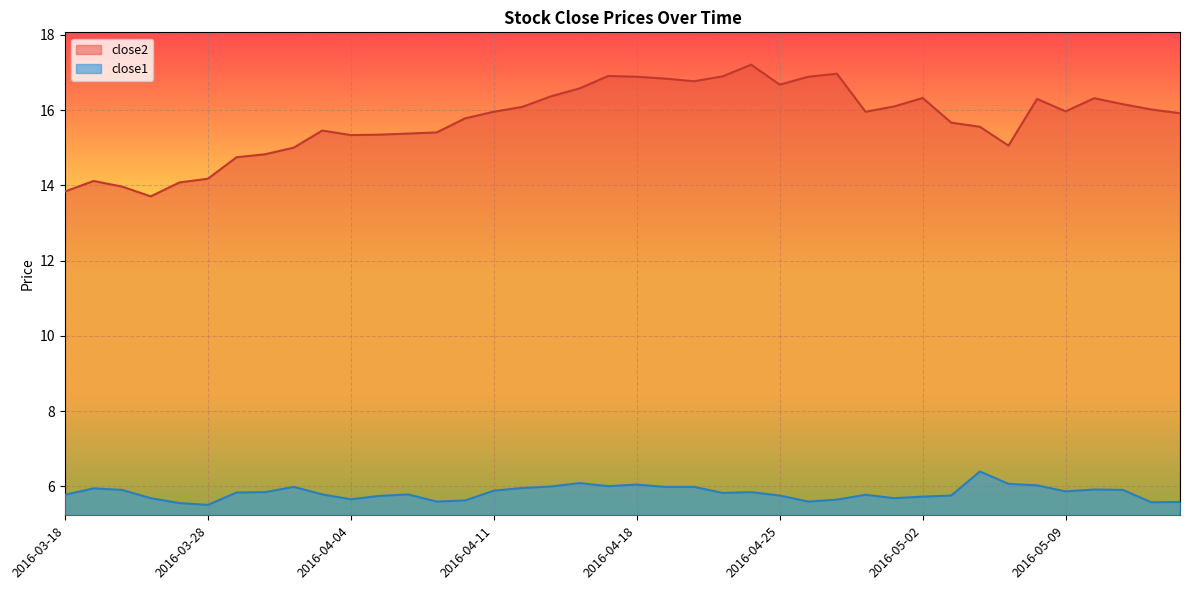

Does the chart display data point markers on the line(s)?

No